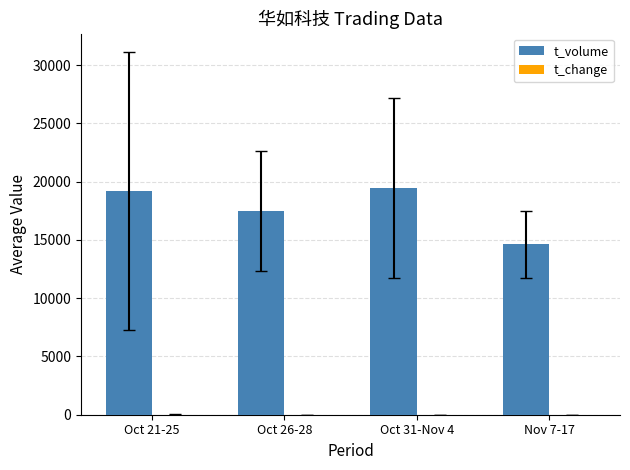

Which series has the largest total across all categories?

t_volume